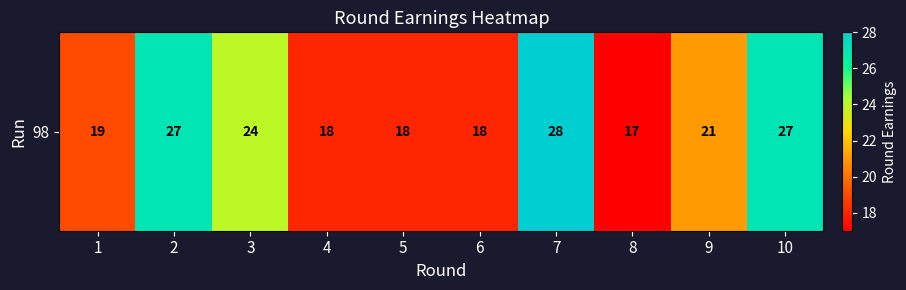

What is the average value?

22